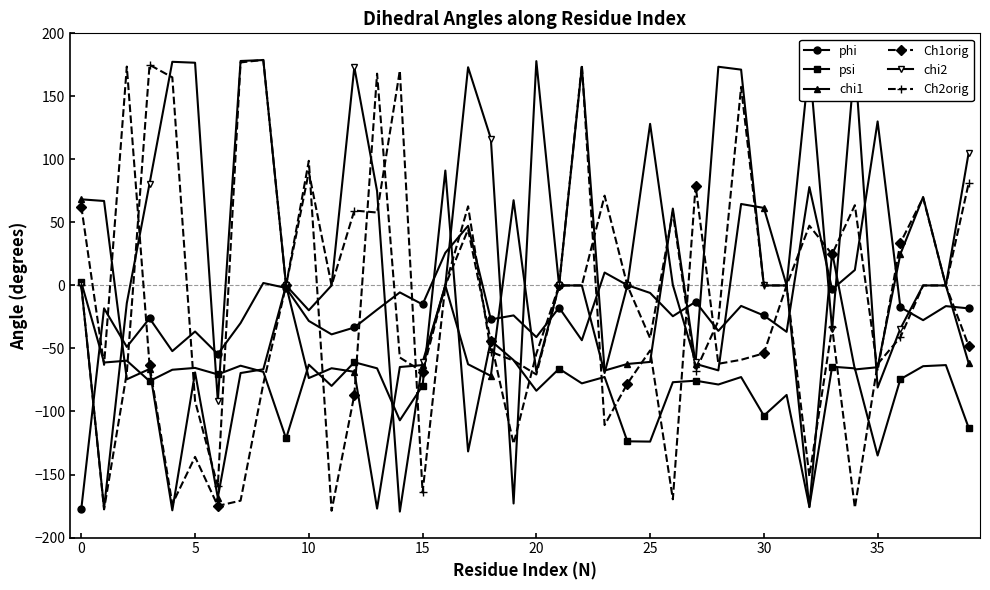

Which series has the largest total across all categories?

chi2